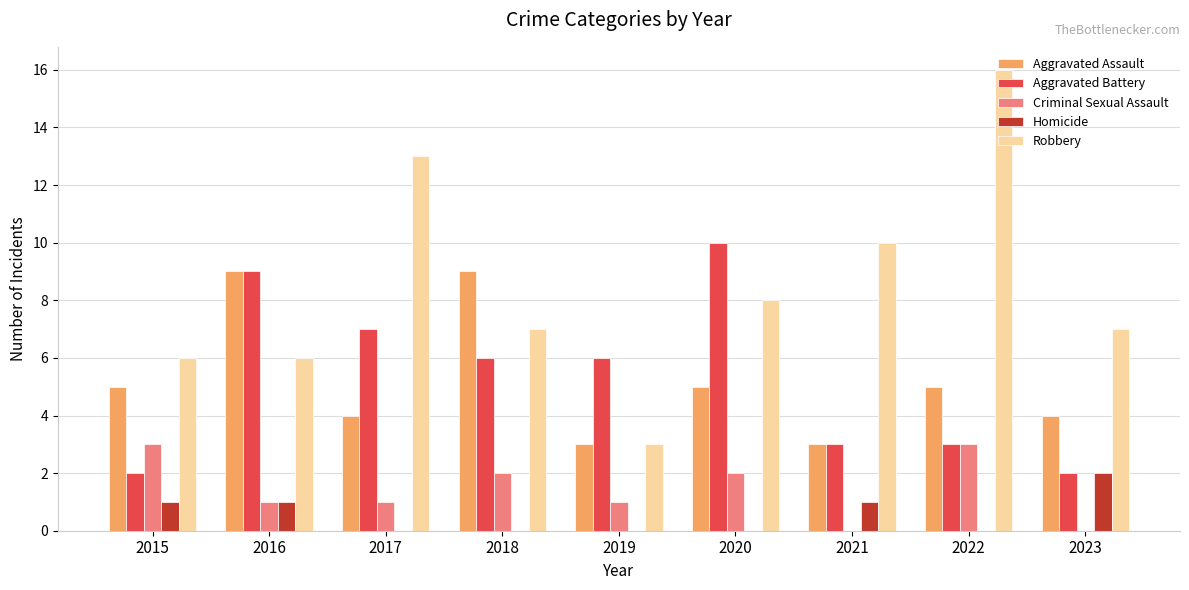

What is the sum of the Aggravated Assault values at 2016 and 2023?

13